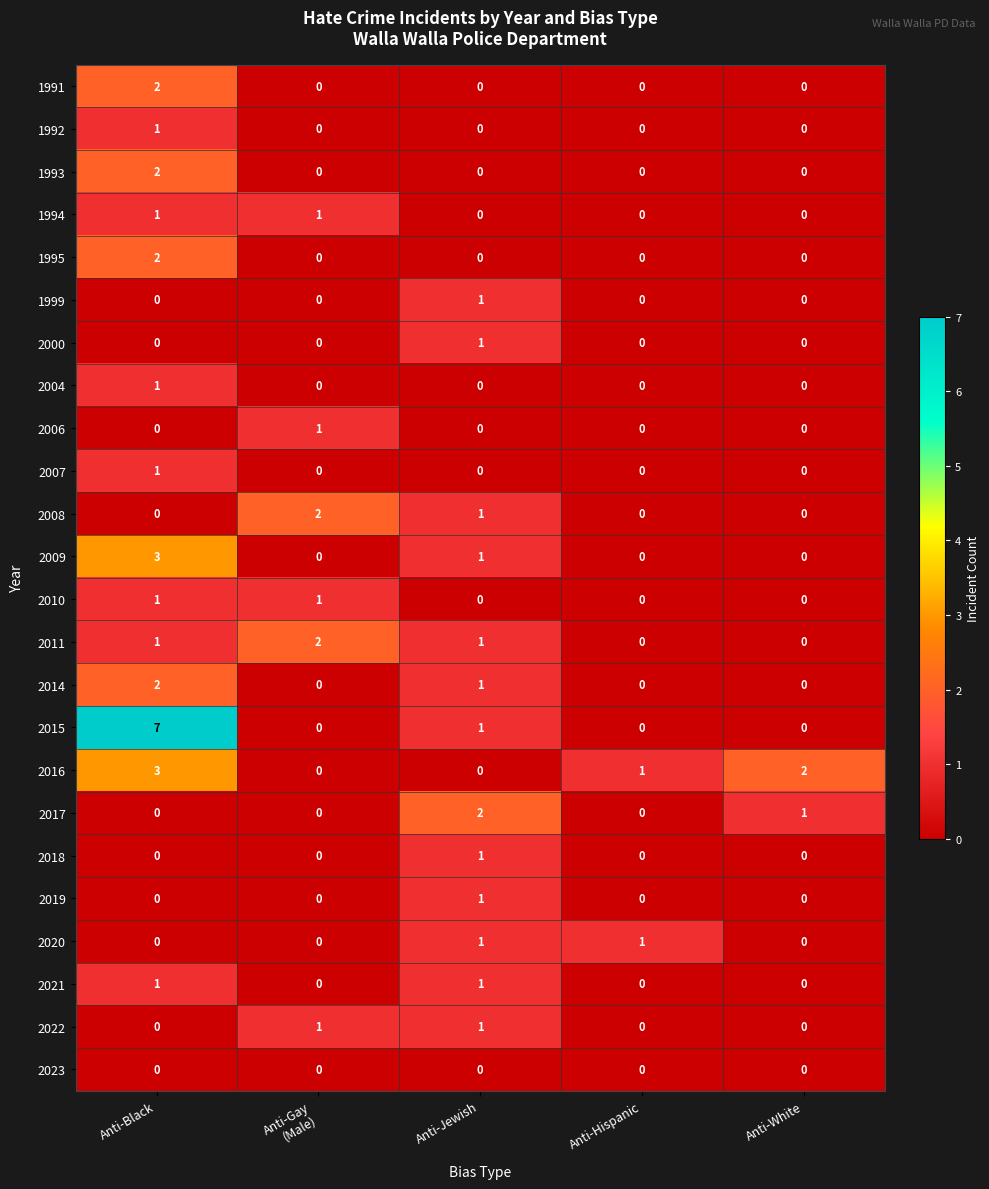

Which series has the largest total across all categories?

2015